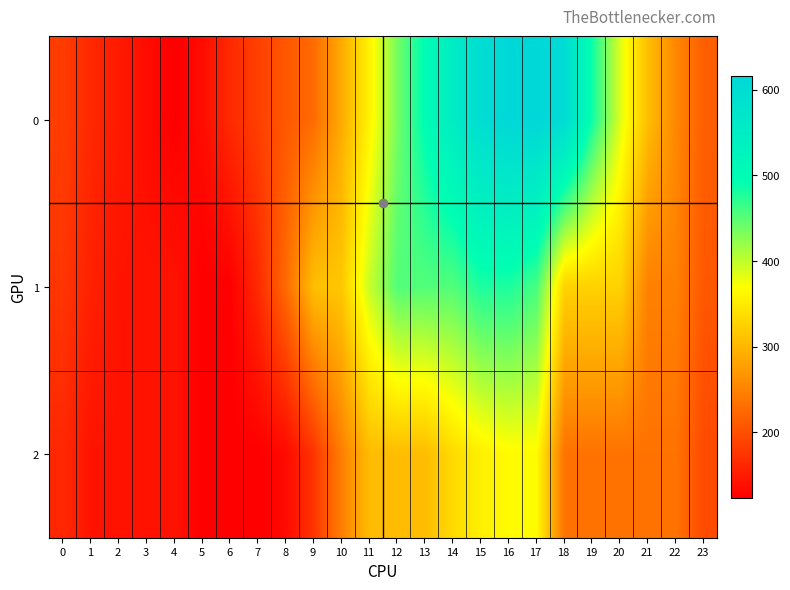

What is the maximum value shown in the chart?

616.0